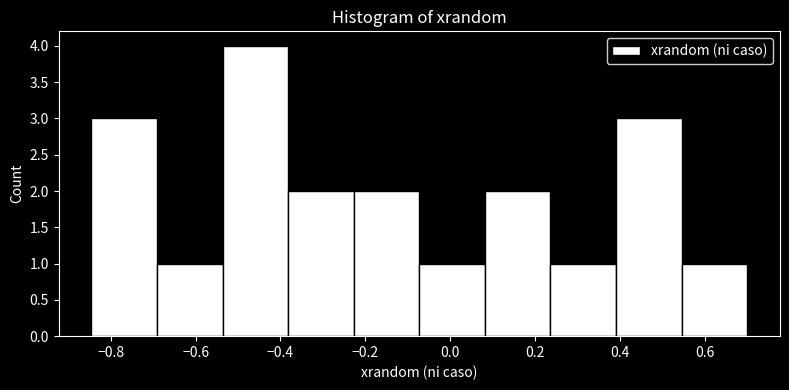

What is the height of the bar covering 0.54 to 0.70 on the x-axis? Neither the bar edges nor the heights are printed on the chart, so give them approximately, as read against the axes.

1